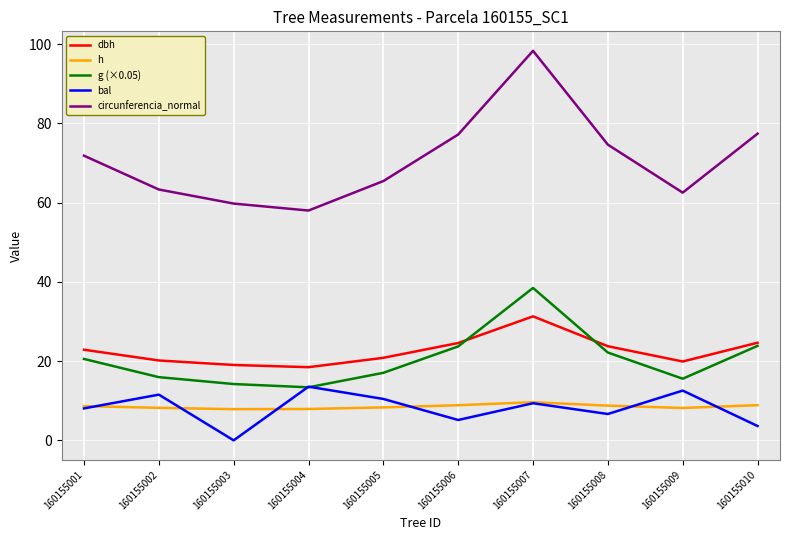

Read the circunferencia_normal value at 160155009.

62.5